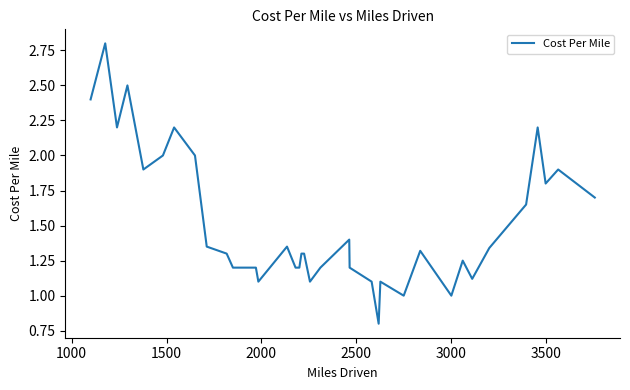

What is the smallest value displayed?

0.8